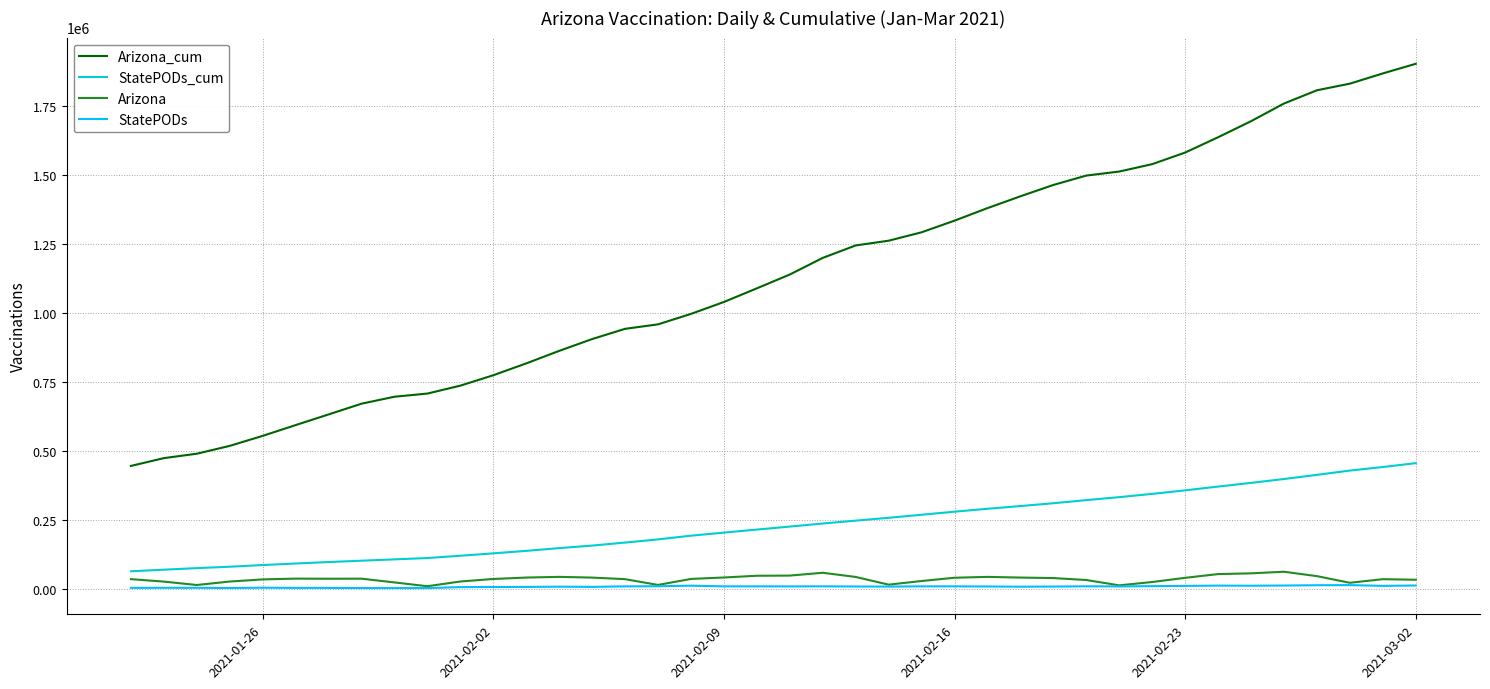

True or false: StatePODs and StatePODs_cum intersect in this chart.

False